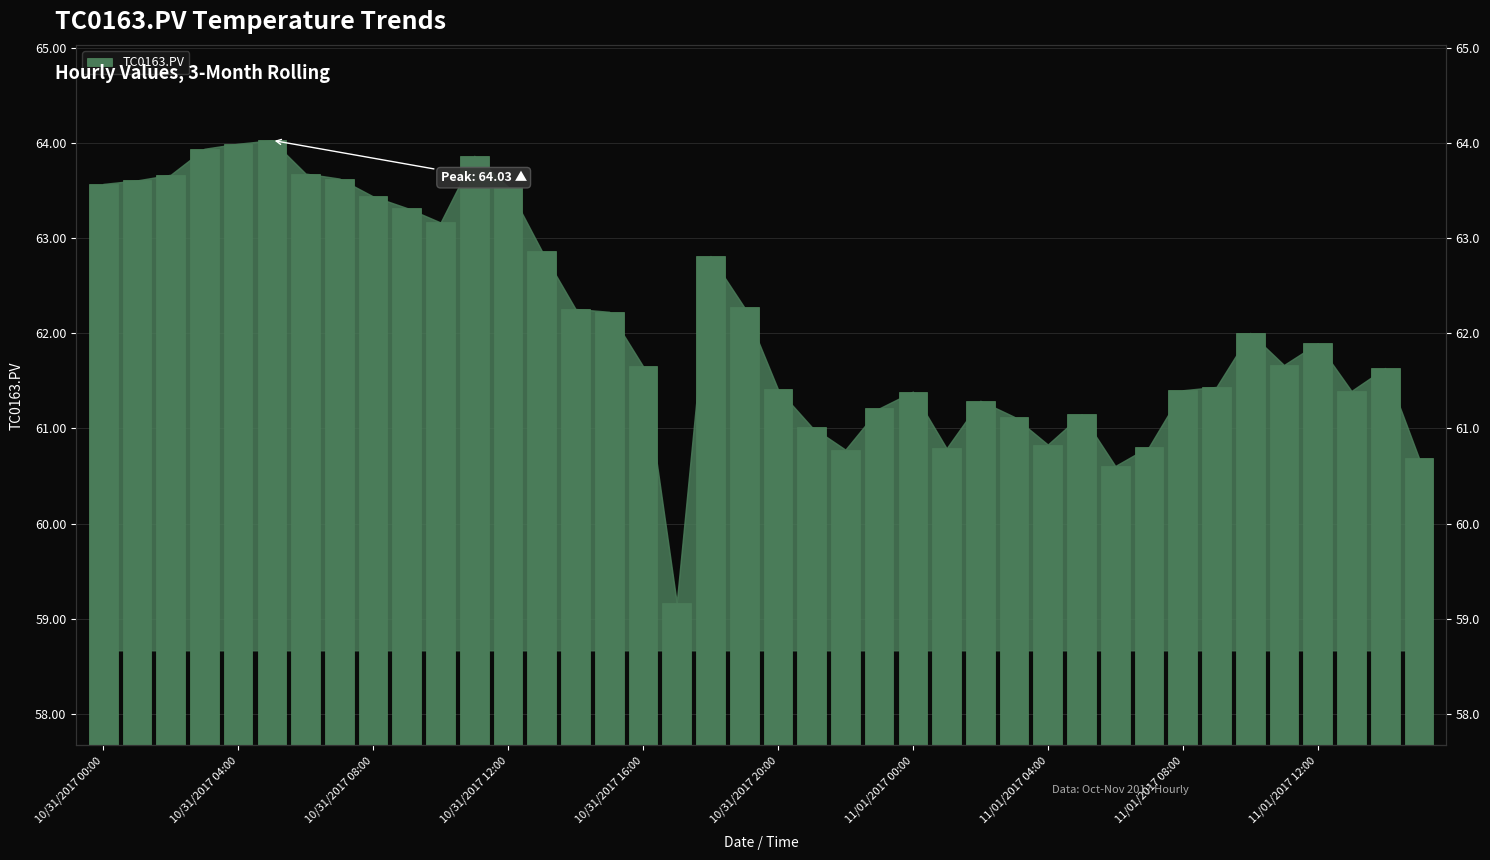

The value at 11/01/2017 12:00 is 96.6. True or false?

False